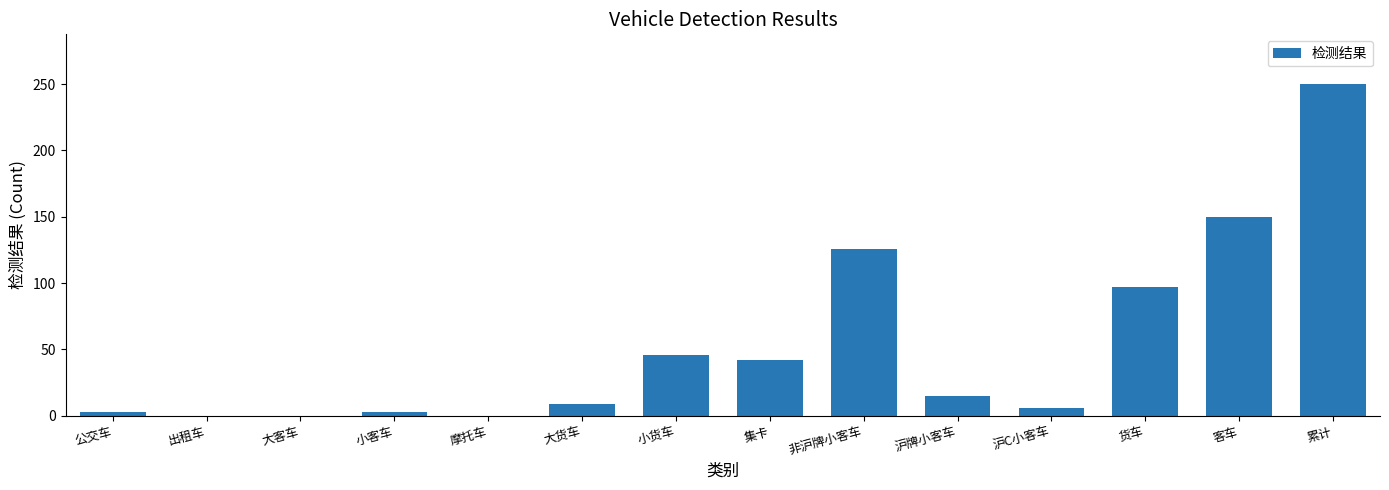

Reading right to left, what are all the values shown in this chart?

250	150	97	6	15	126	42	46	9	0	3	0	0	3